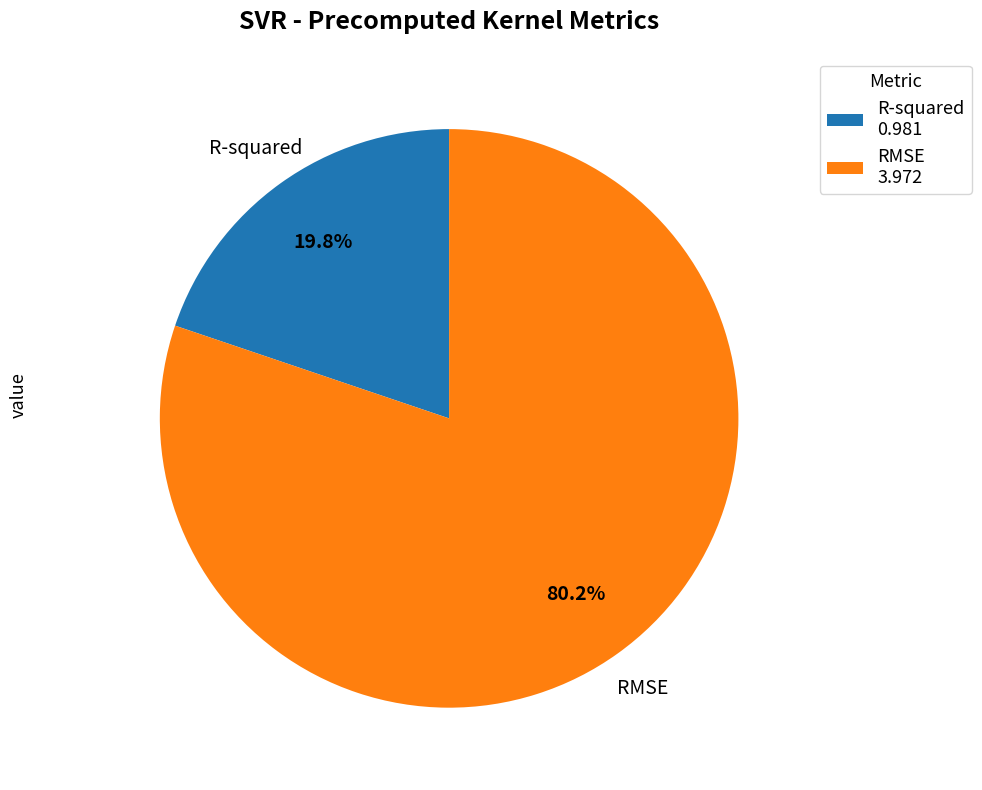

Is it true that R-squared is 6% of the pie?

False